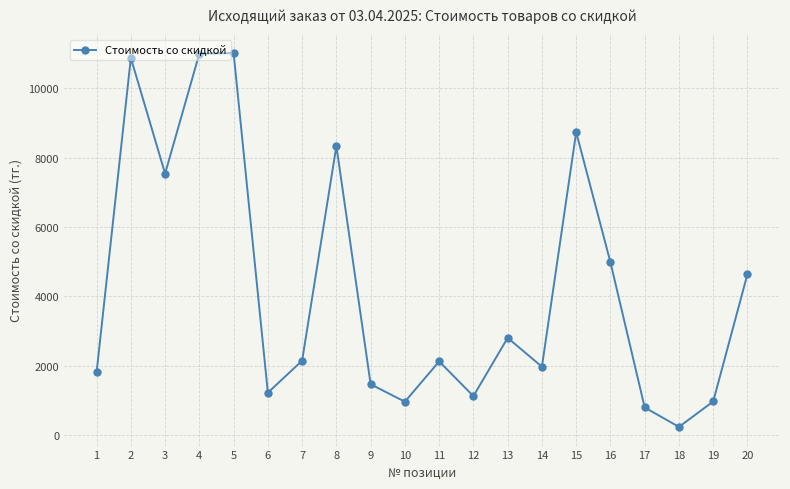

Is it true that the value at 7 is 1113.5?

False